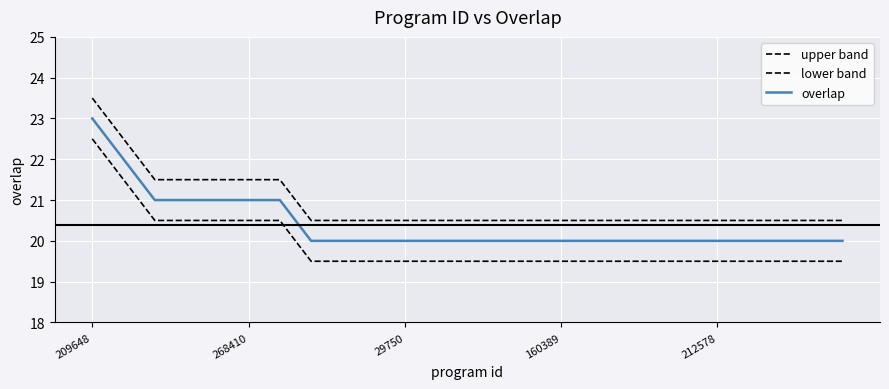

Does the chart have visible grid lines?

Yes